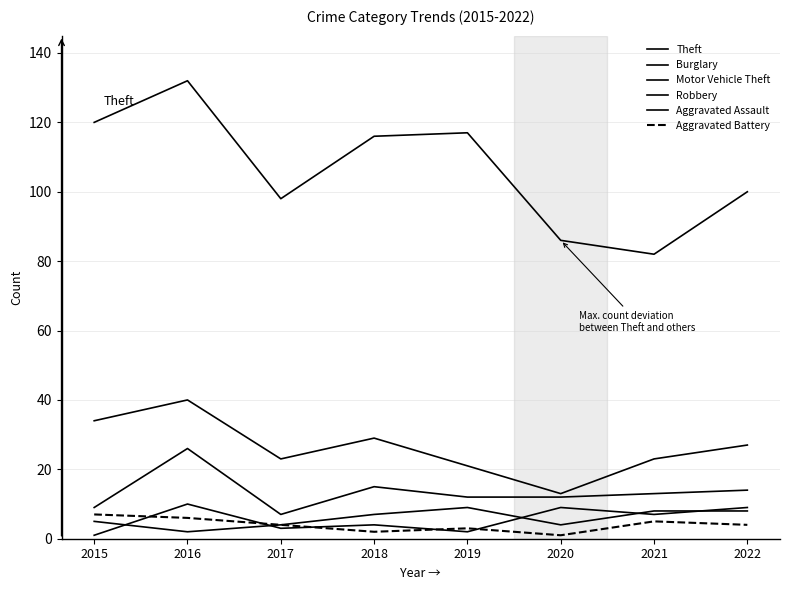

What is the difference between the Aggravated Assault values at 2019 and 2016?

7